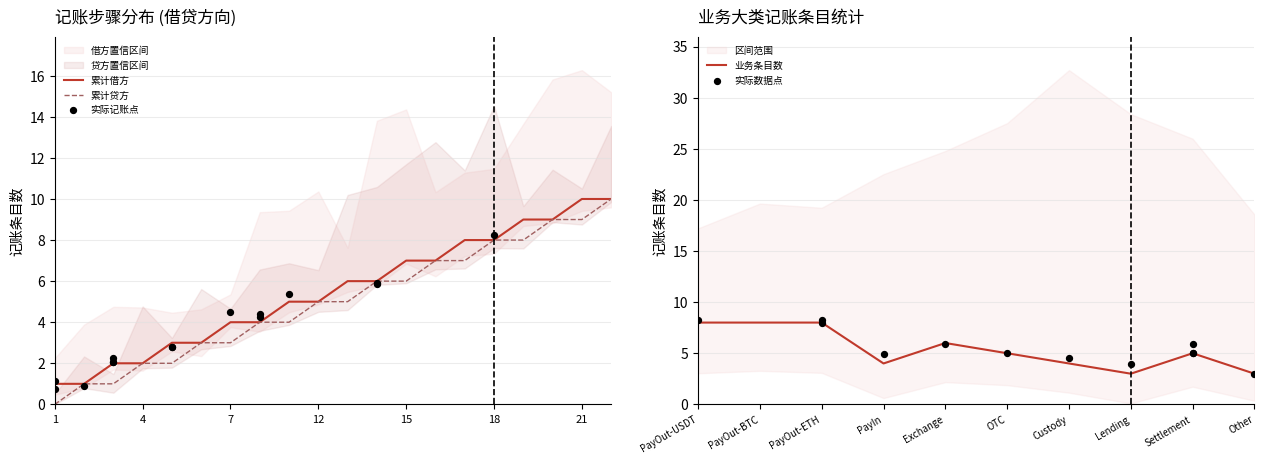

What is the highest value of the 业务条目数 series?

8